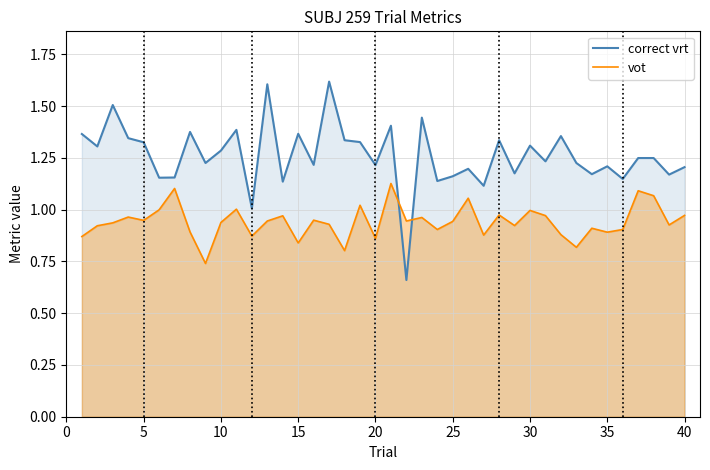

Which series has the largest range (max minus min)?

correct vrt